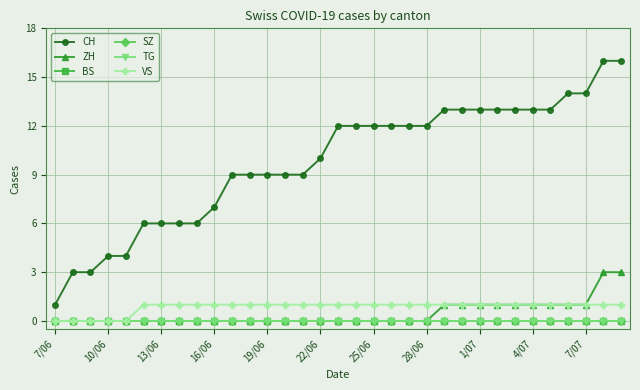

True or false: SZ and BS intersect in this chart.

False